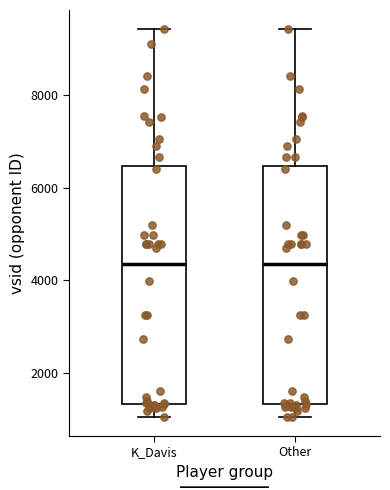

Where is the upper edge of the box for K_Davis on the y-axis? The values are not printed on the chart, so give them approximately, as read against the axis.

6400